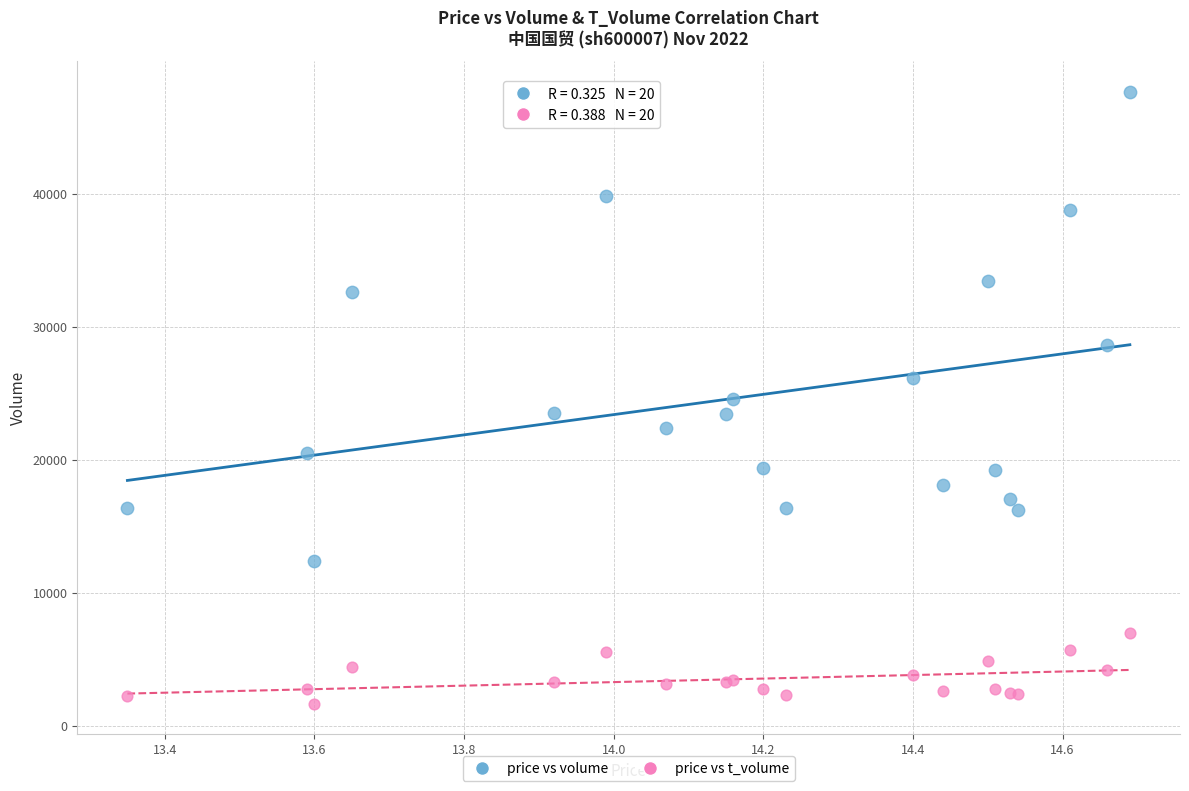

Which series reaches the minimum Y coordinate?

price vs t_volume